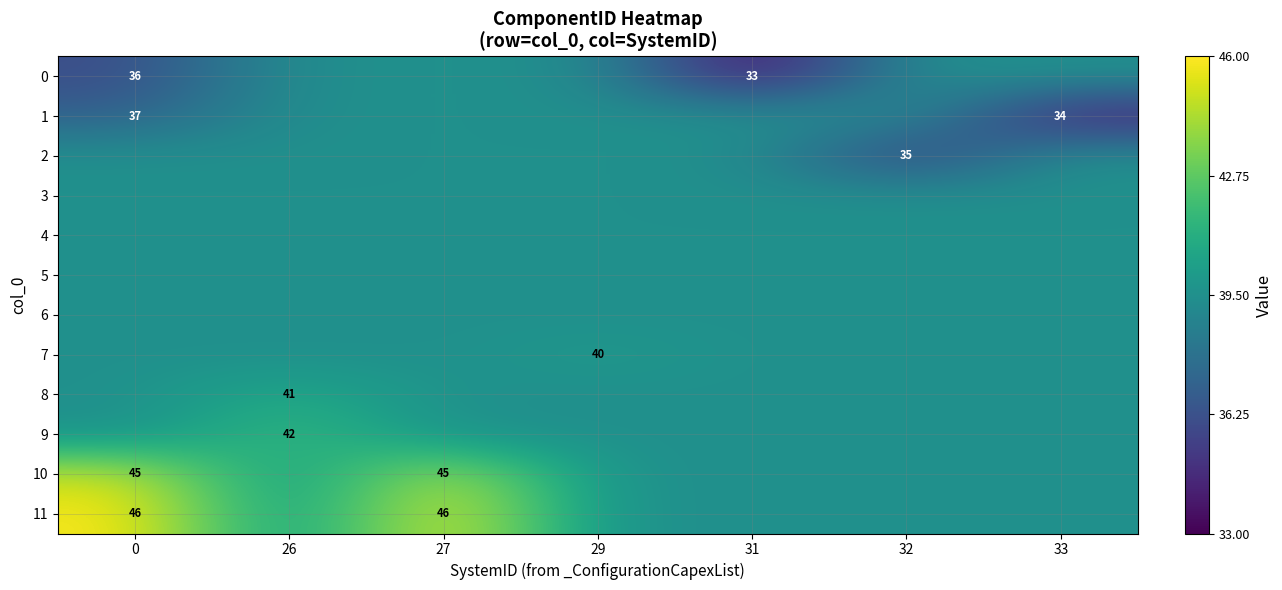

What is the lowest value of the 4 series?

39.5